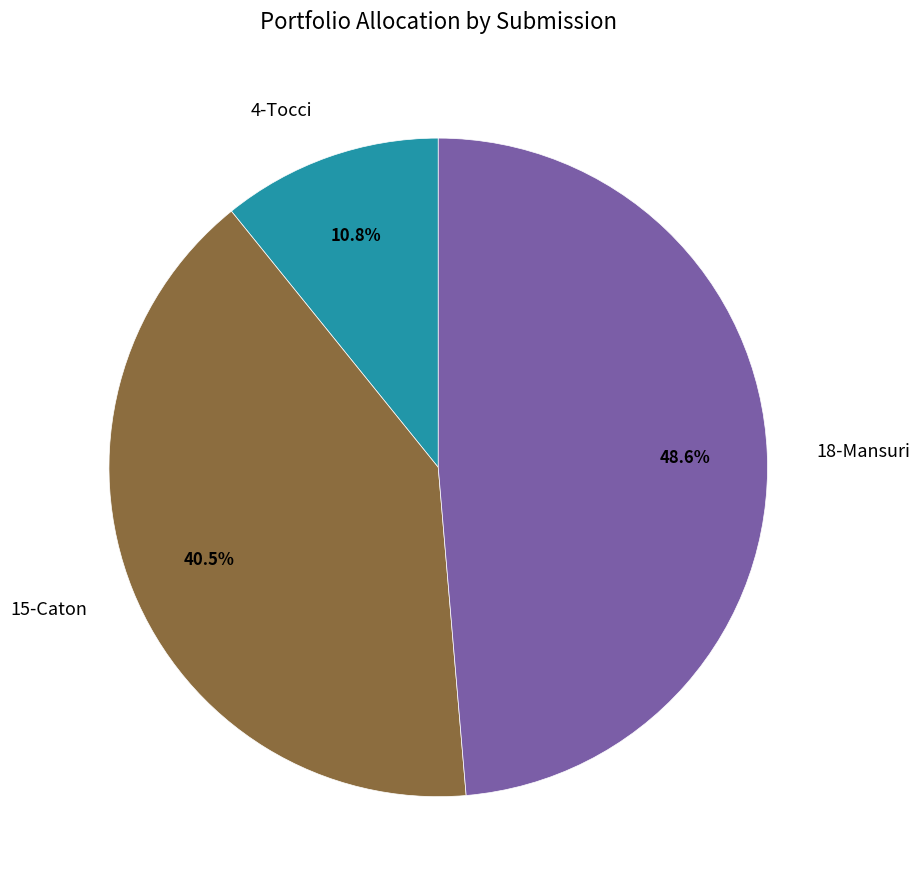

To the nearest percent, what is the difference between the 15-Caton and 18-Mansuri slice percentages?

8%